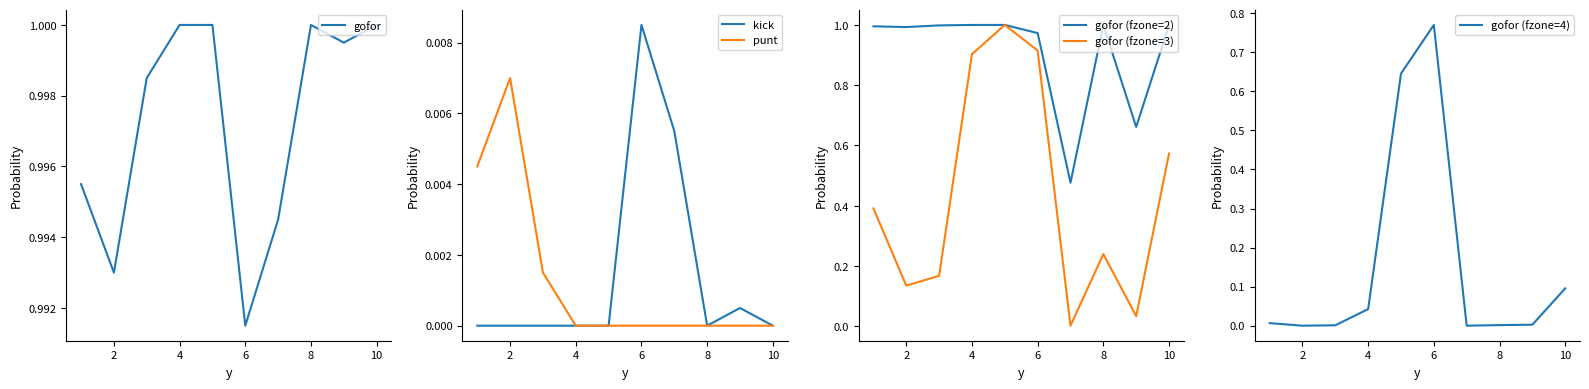

The value of gofor (fzone=3) at 6 is 0.3. True or false?

False